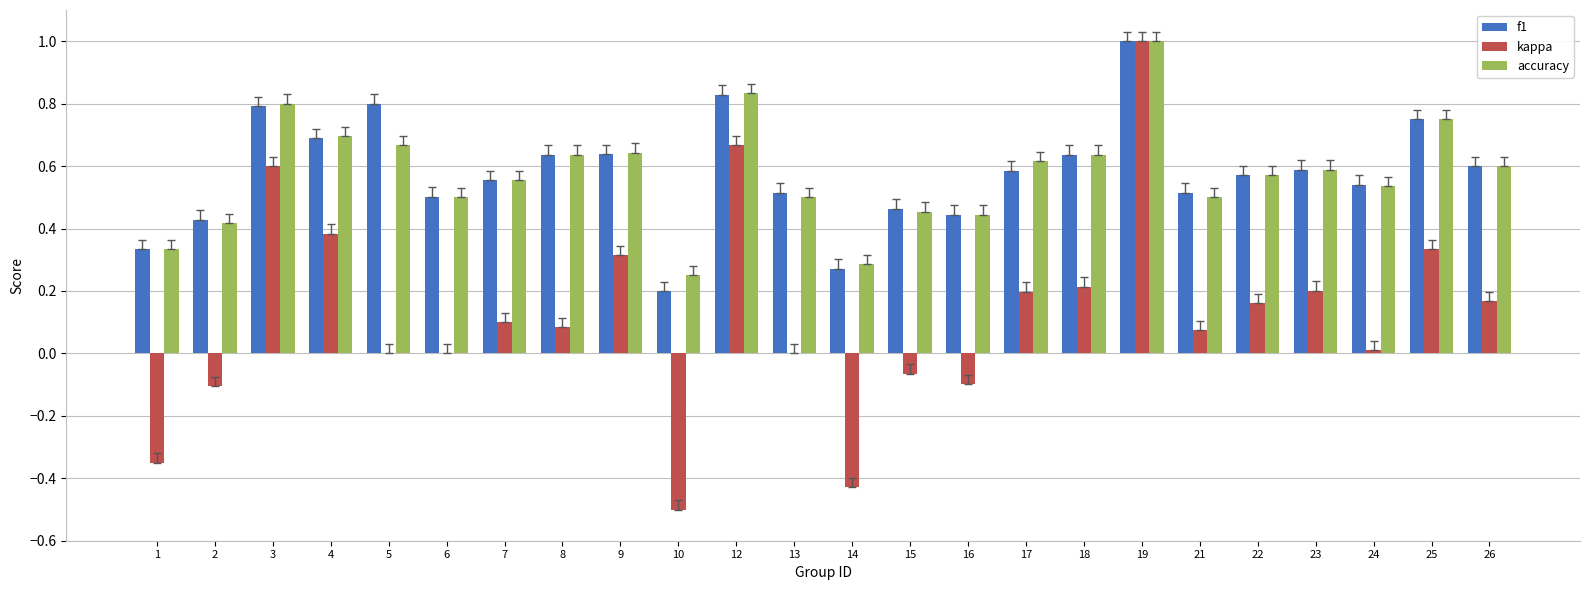

How many groups of bars are there?

24